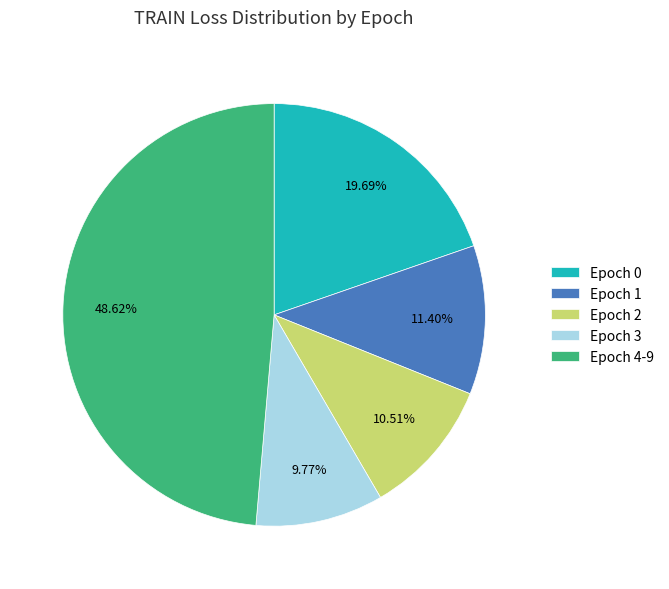

Which has a higher value, Epoch 3 or Epoch 4-9?

Epoch 4-9